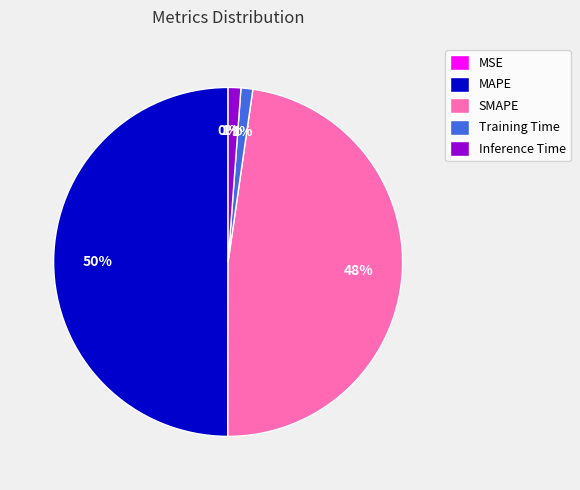

Do Inference Time and Training Time together represent more than half of the pie?

No